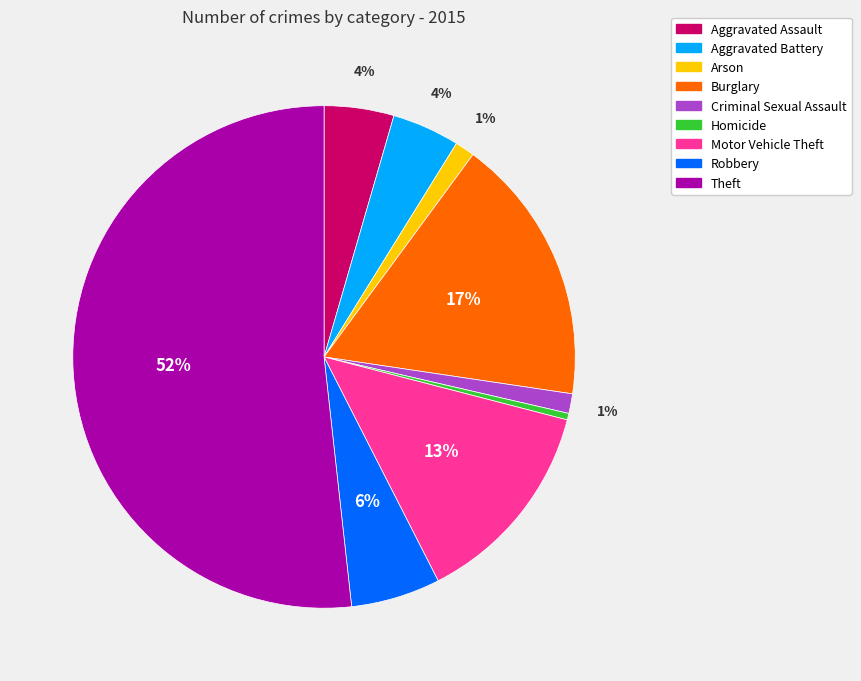

Which category has the biggest portion of the pie?

Theft